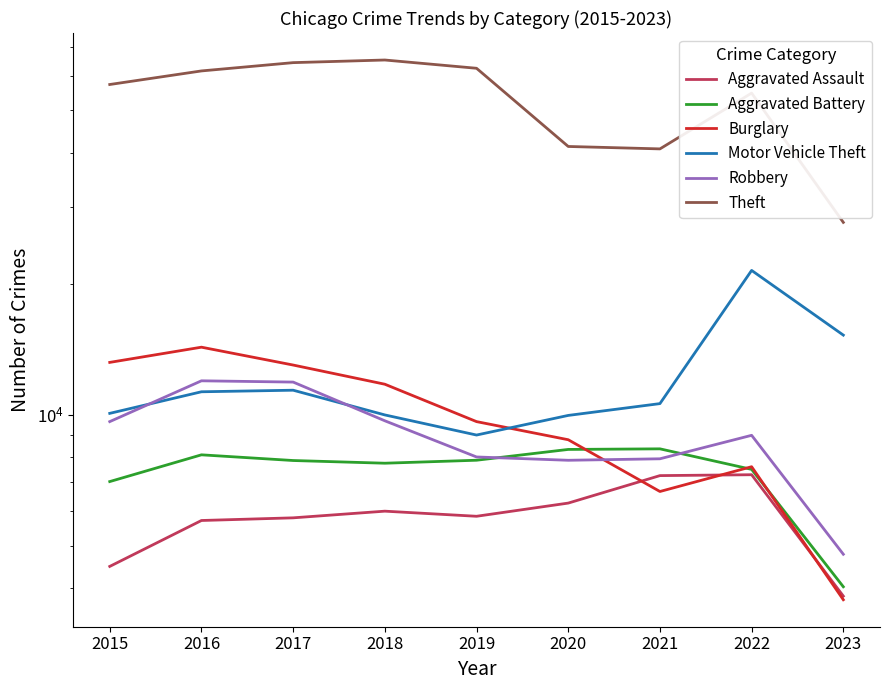

What is the value of the Aggravated Assault point at the 3rd from the left?

5793